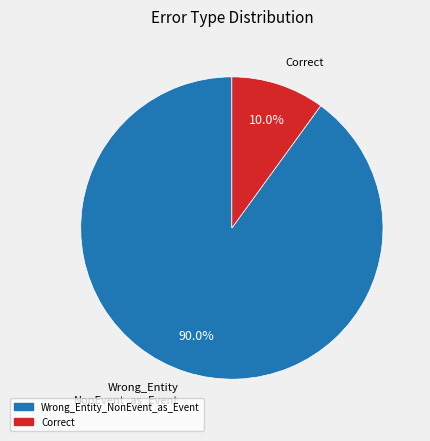

To the nearest percent, what percentage of the pie is Correct?

10%